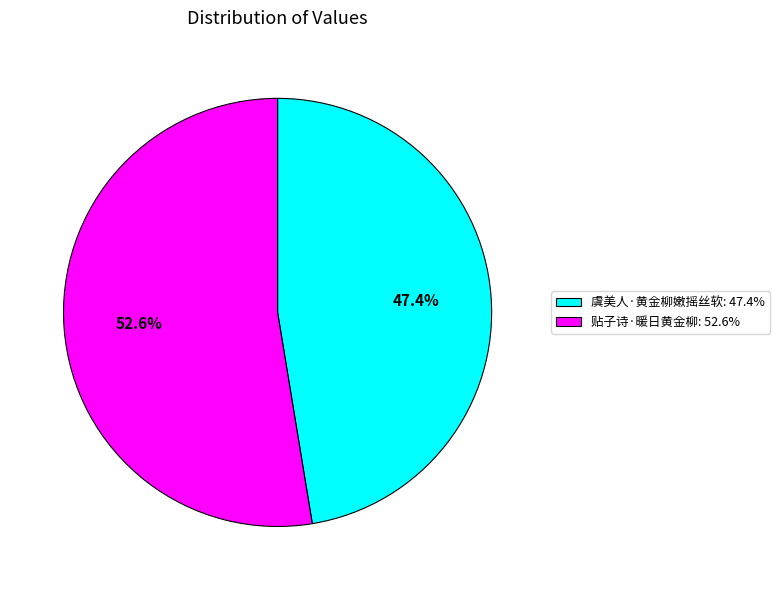

Which has a higher value, 贴子诗·暖日黄金柳 or 虞美人·黄金柳嫩摇丝软?

贴子诗·暖日黄金柳